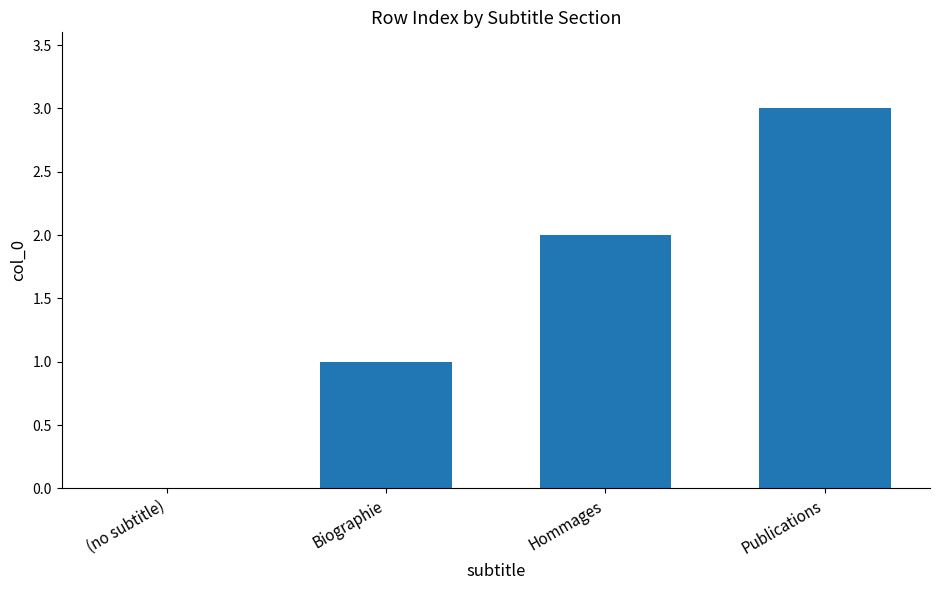

Which label corresponds to the largest value in the chart?

Publications